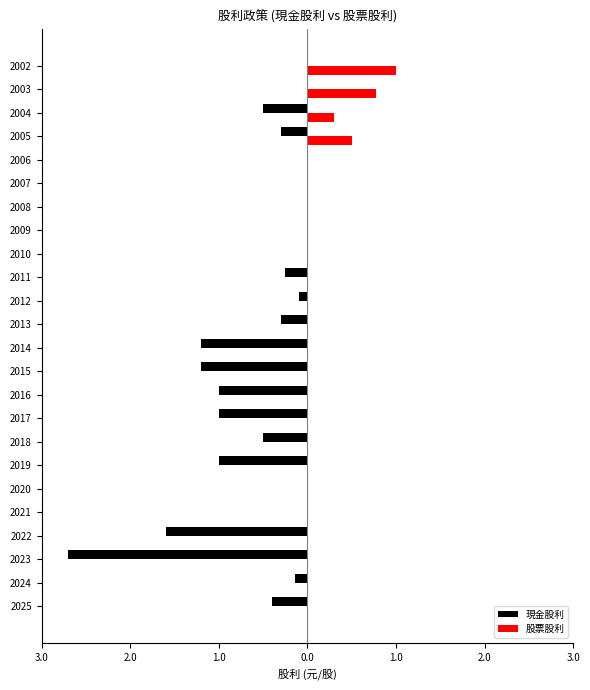

What are all the series names shown in the legend?

現金股利, 股票股利